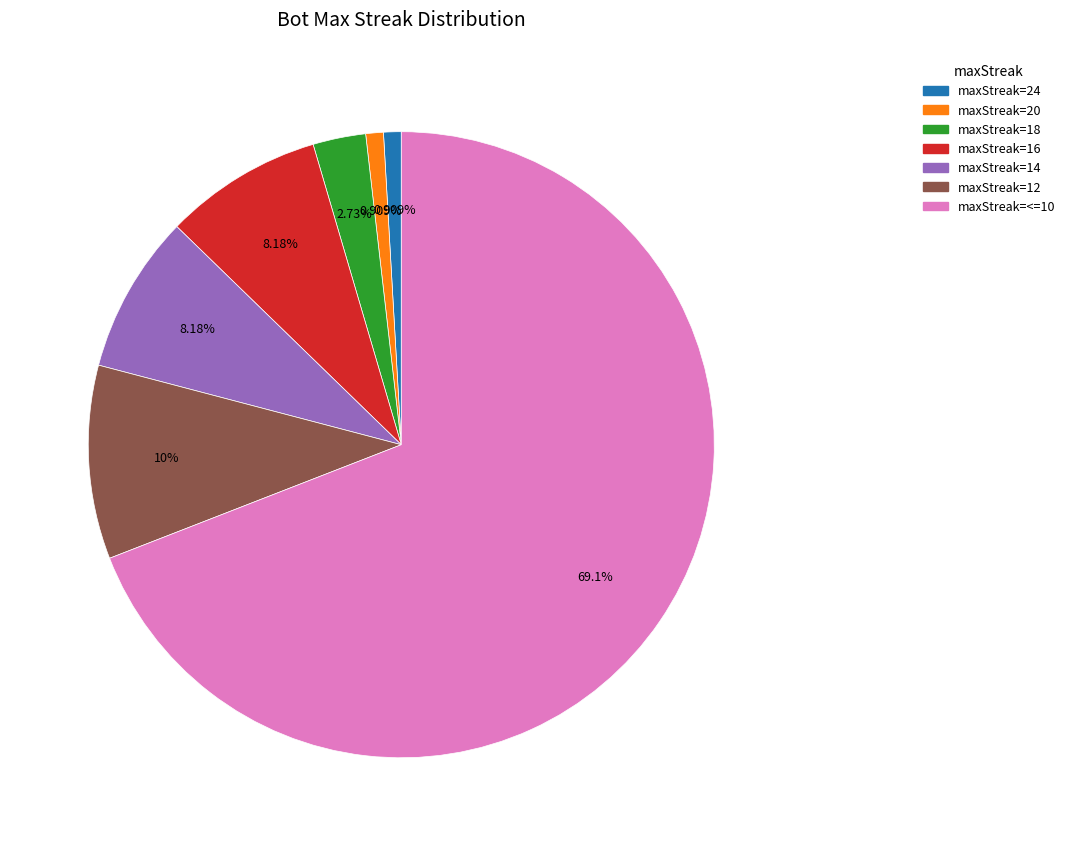

How many slices are in this pie chart?

7